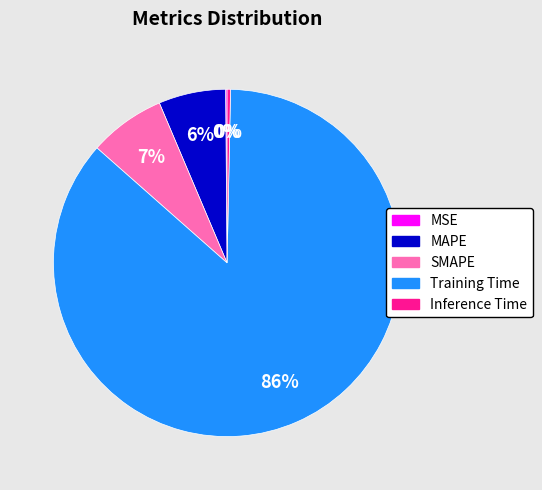

Which slice is the largest?

Training Time